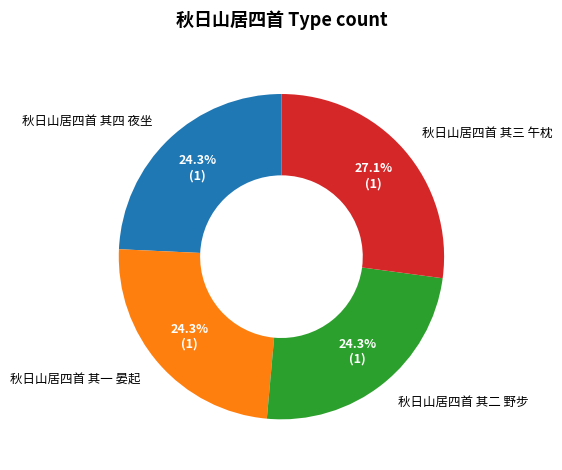

Does any single category account for the majority?

No